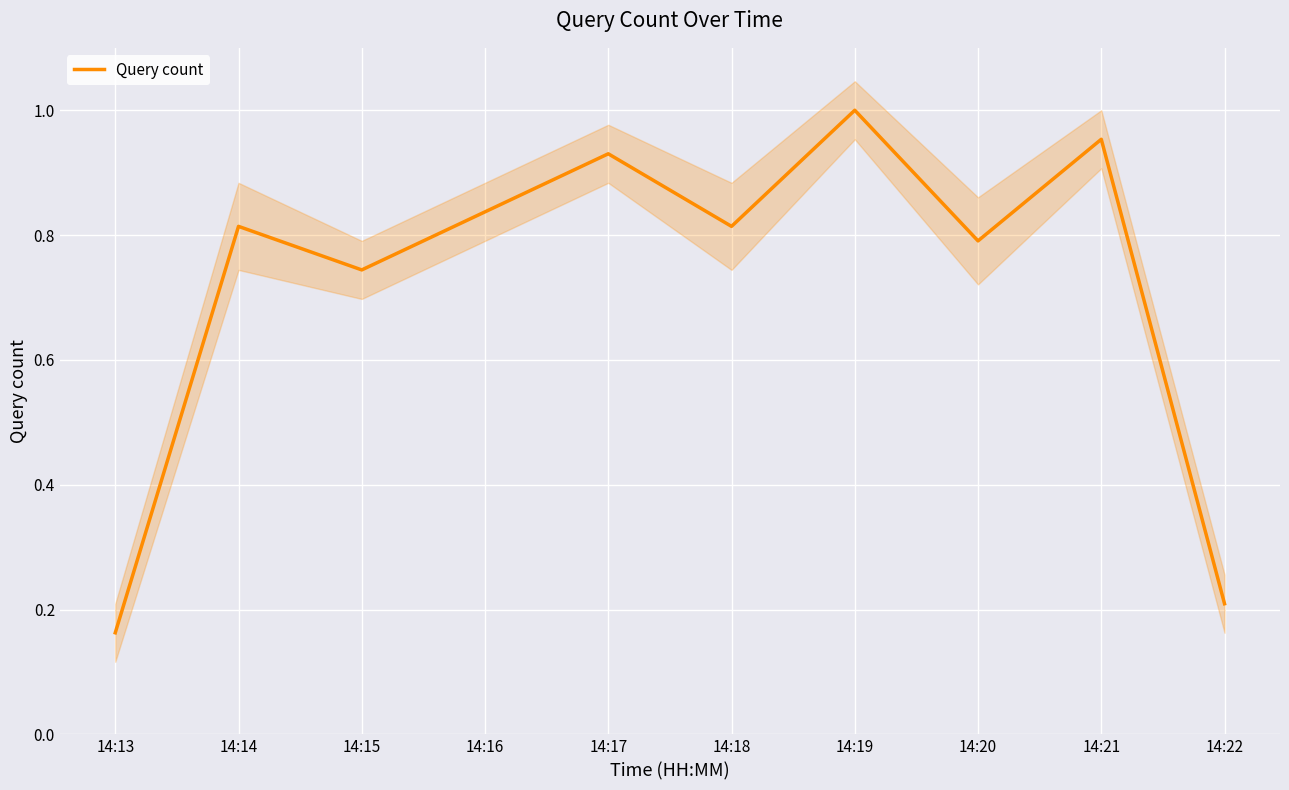

Between 14:13 and 14:19, which is larger?

14:19